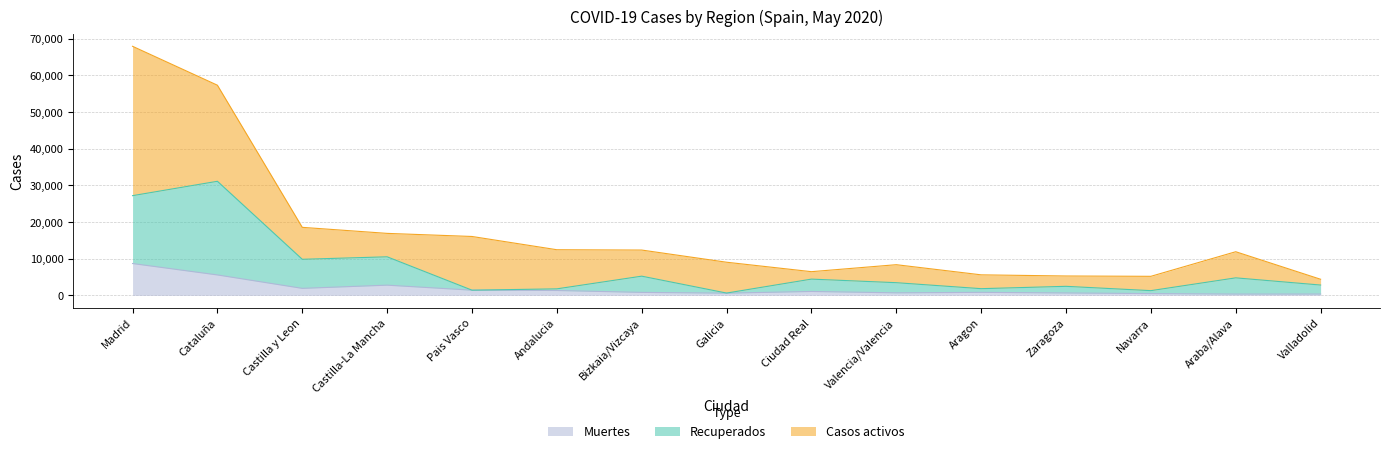

What is the label of the 5th point from the right?

Aragon